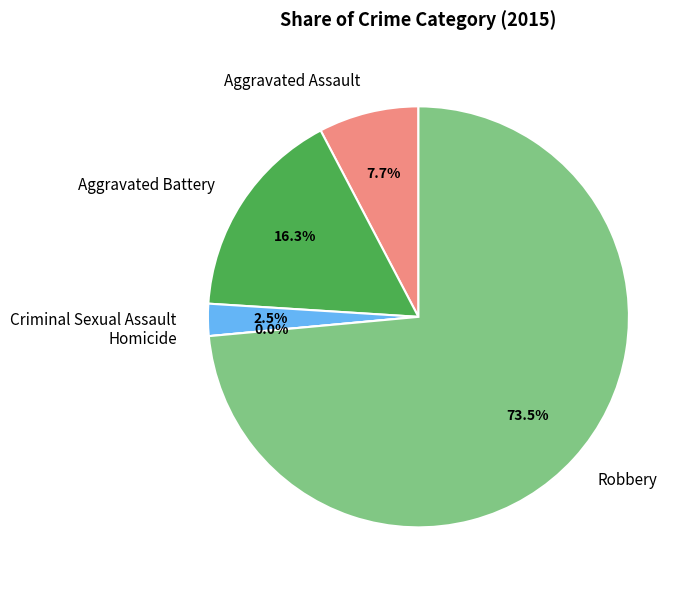

Which category accounts for the majority?

Robbery